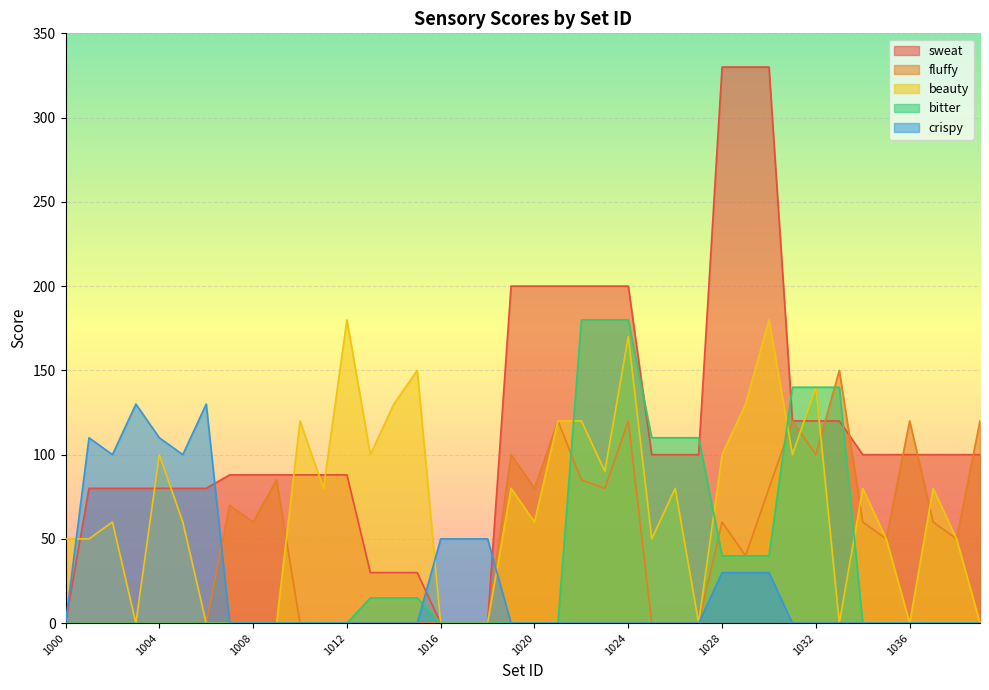

What is the value of the sweat point at the 20th from the left?

200